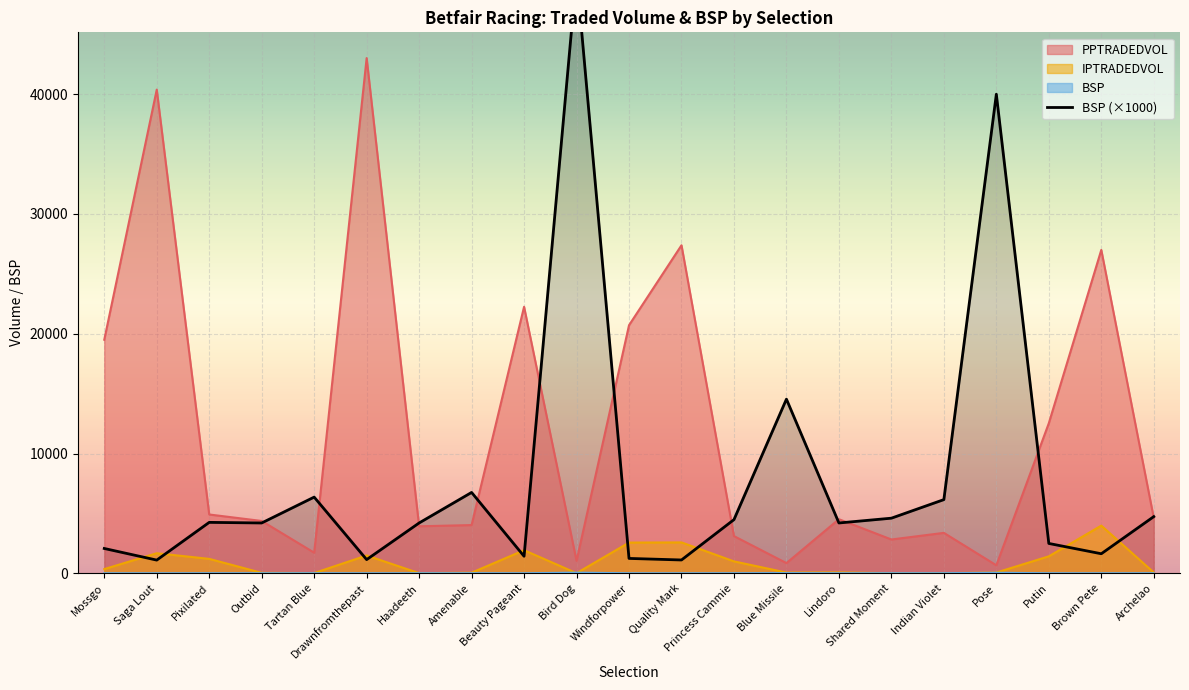

The value of PPTRADEDVOL at Putin is 21415.2. True or false?

False